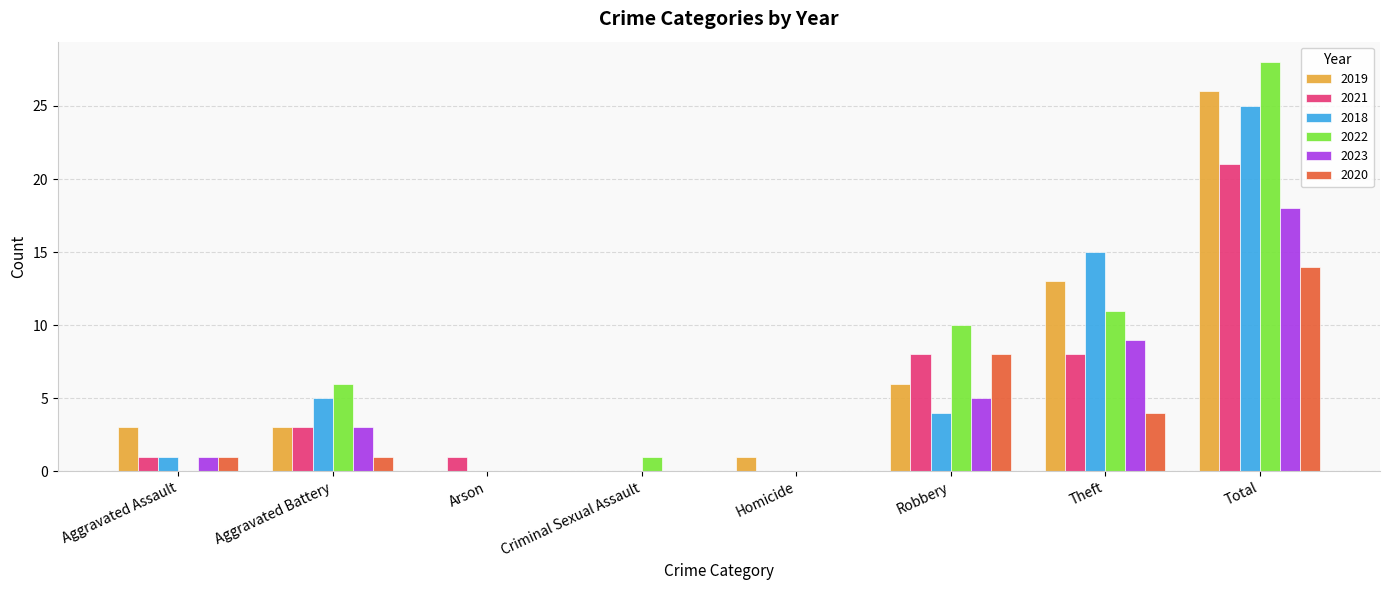

What value does the 2023 series have at Theft?

9